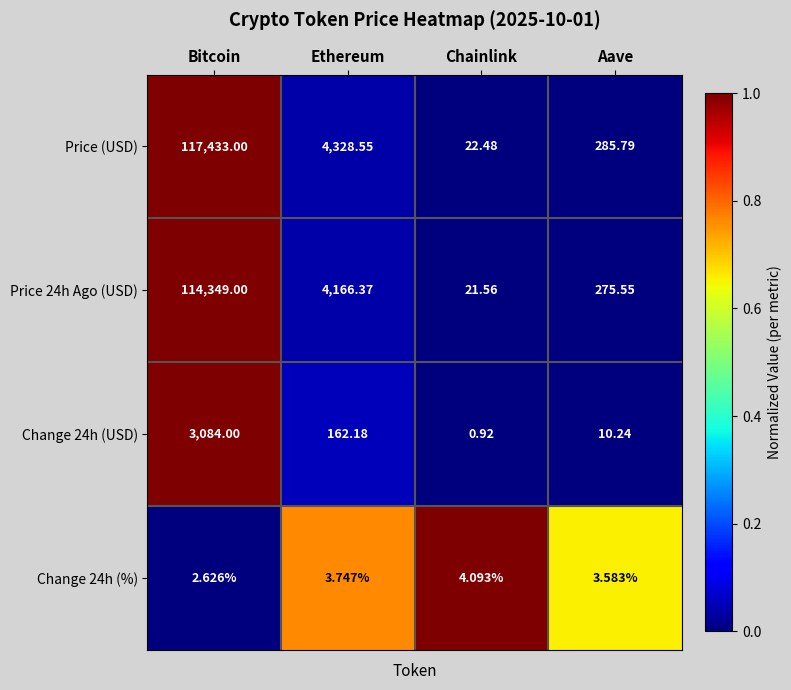

List the labels in order of Change 24h (%) value, largest first.

Chainlink, Ethereum, Aave, Bitcoin